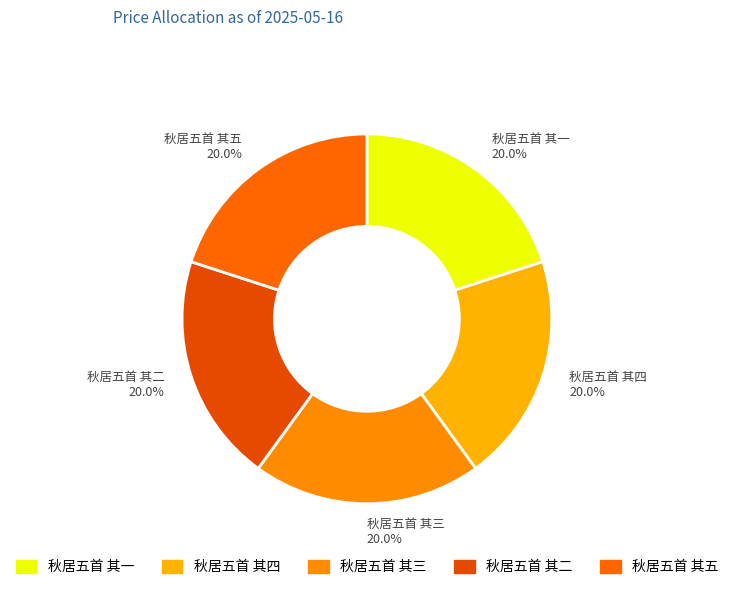

Approximately how many times larger is the value at 秋居五首 其一 20.0% compared to 秋居五首 其五 20.0%?

1.0